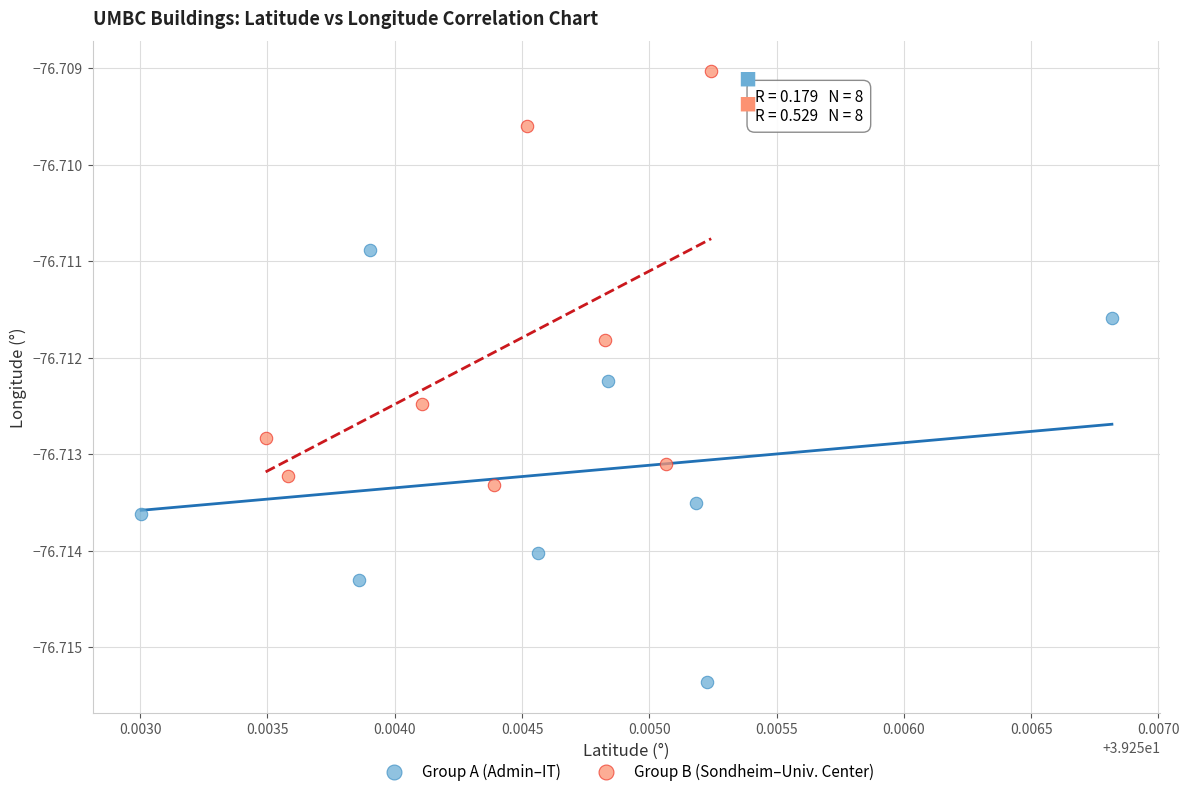

Which series contains the lowest Y value?

Group A (Admin–IT)